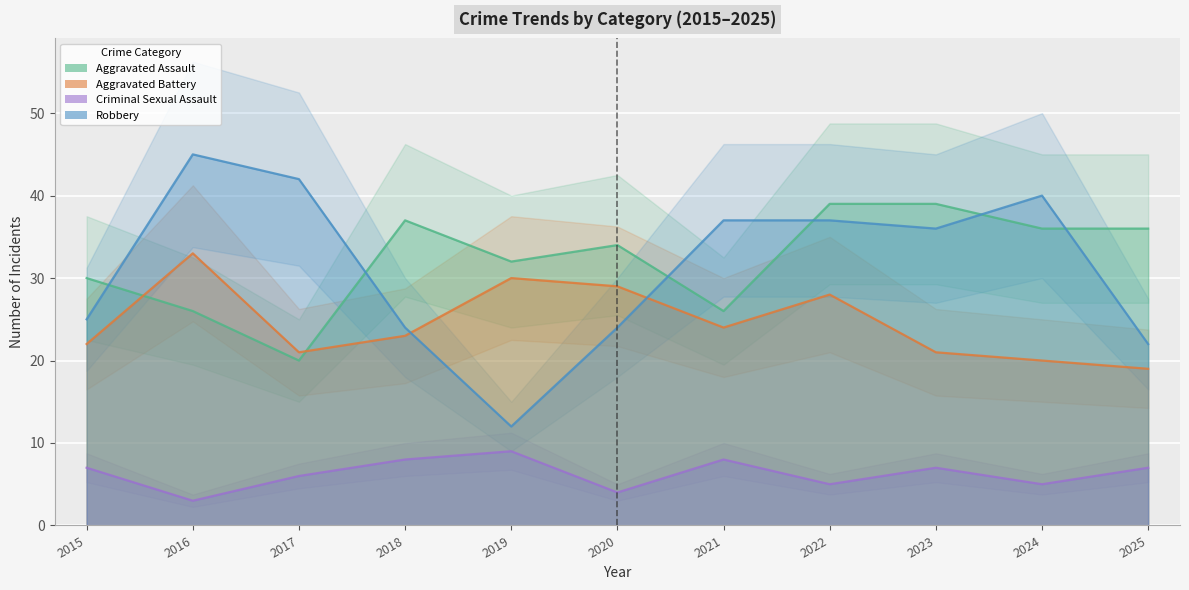

In Aggravated Assault, how many points are higher than both neighbors (excluding endpoints)?

2